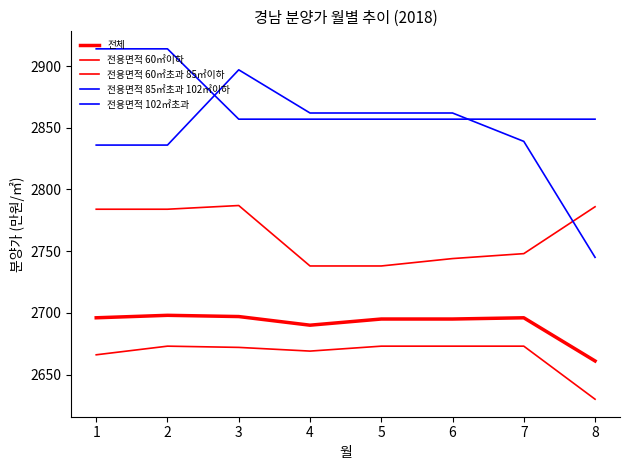

True or false: 전용면적 60㎡초과 85㎡이하 has more than 2 interior local peaks.

False